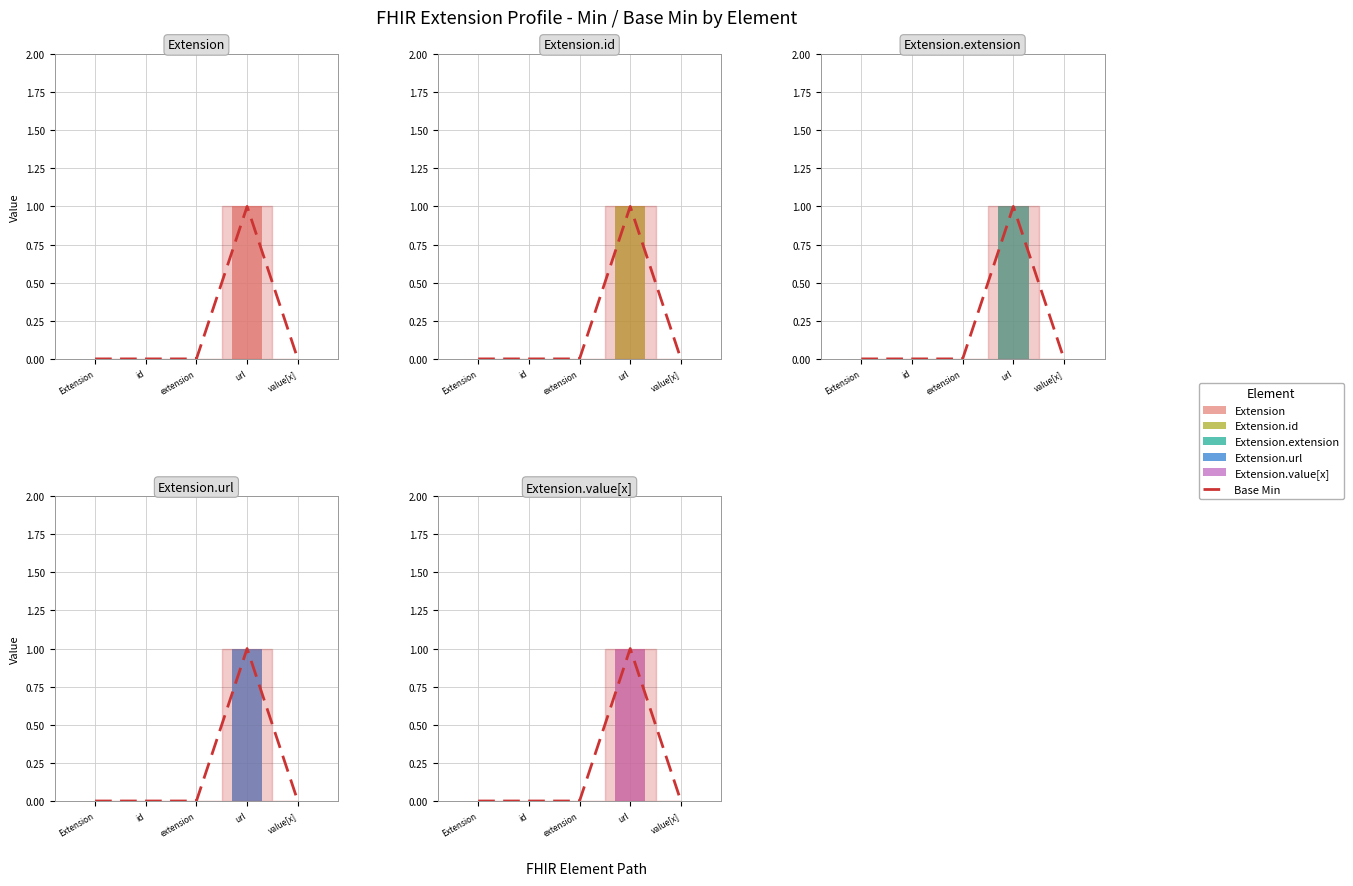

What is the maximum value for Base Min?

1